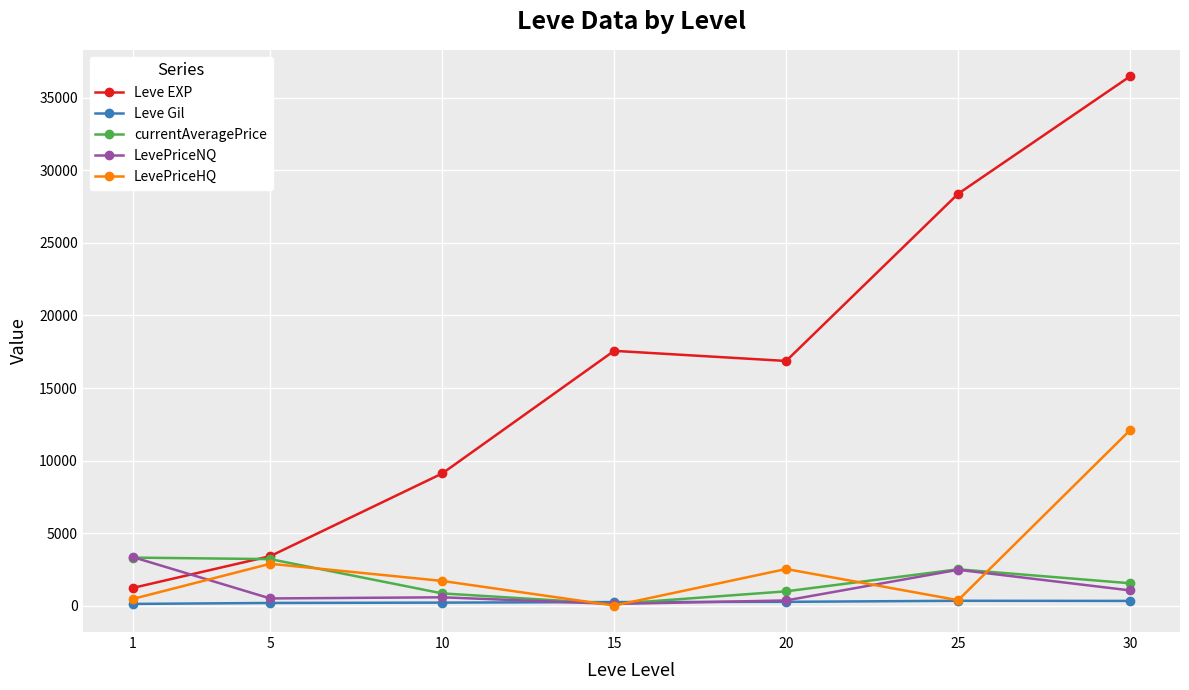

What is the difference between the maximum and minimum values in the LevePriceNQ series?

3236.9